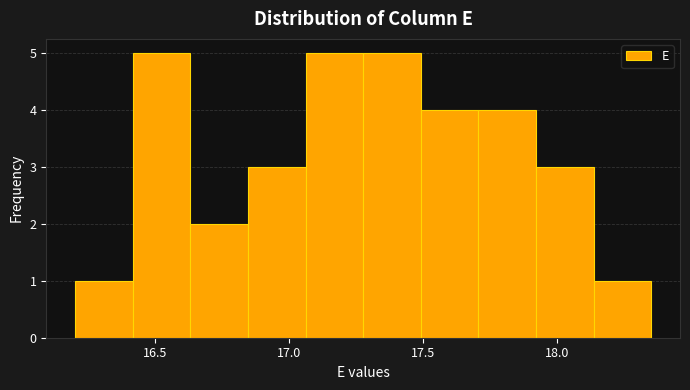

What is the height of the bar covering 18.135 to 18.350 on the x-axis? Neither the bar edges nor the heights are printed on the chart, so give them approximately, as read against the axes.

1